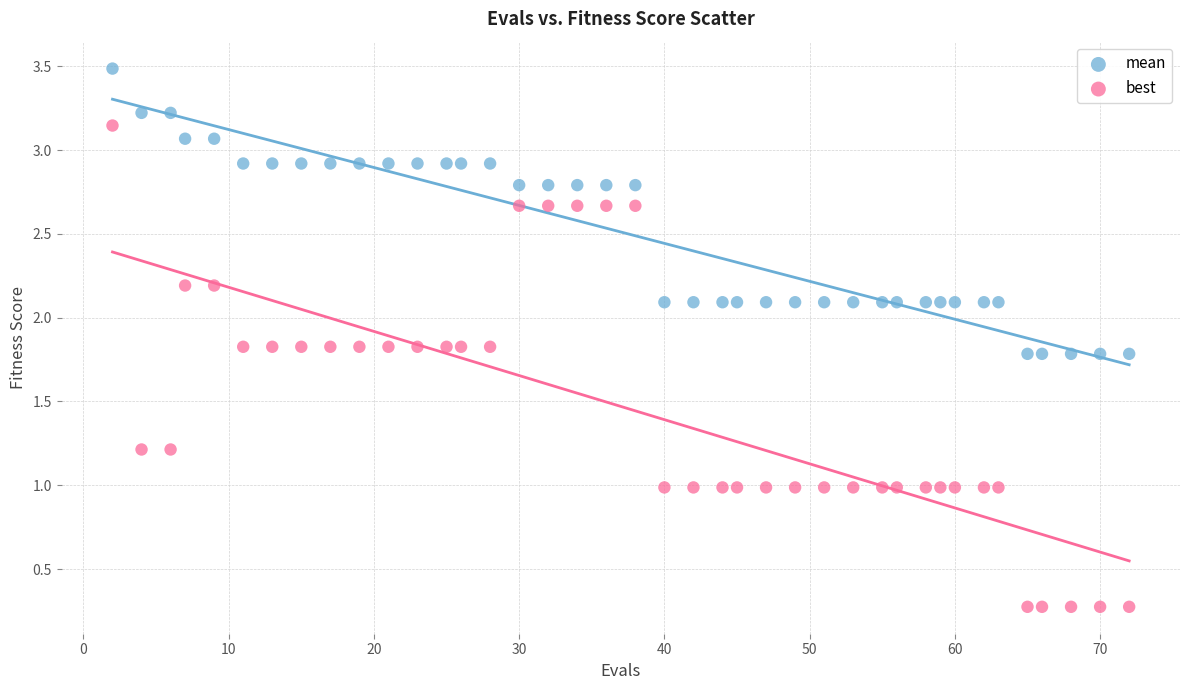

Which series contains the lowest Y value?

best